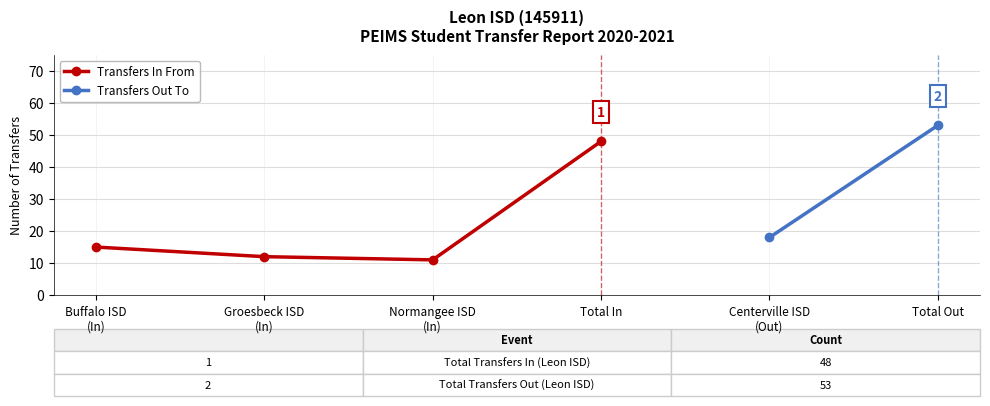

What is the maximum value shown in the chart?

48